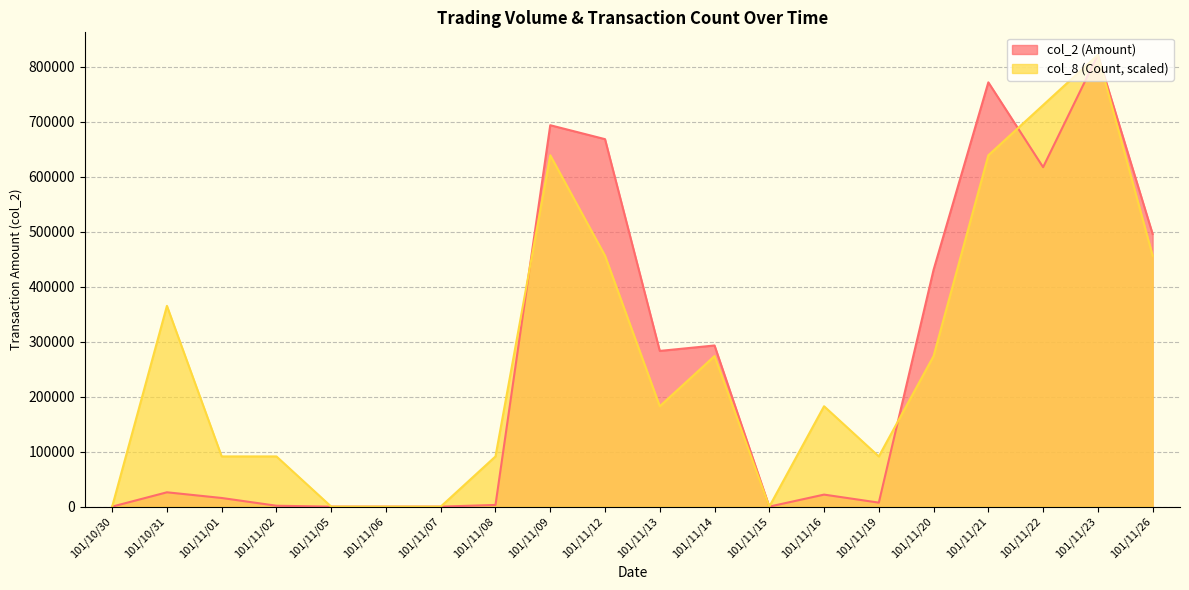

At 101/11/07, list the series in order from smallest to largest.

col_2 (Amount), col_8 (Count)